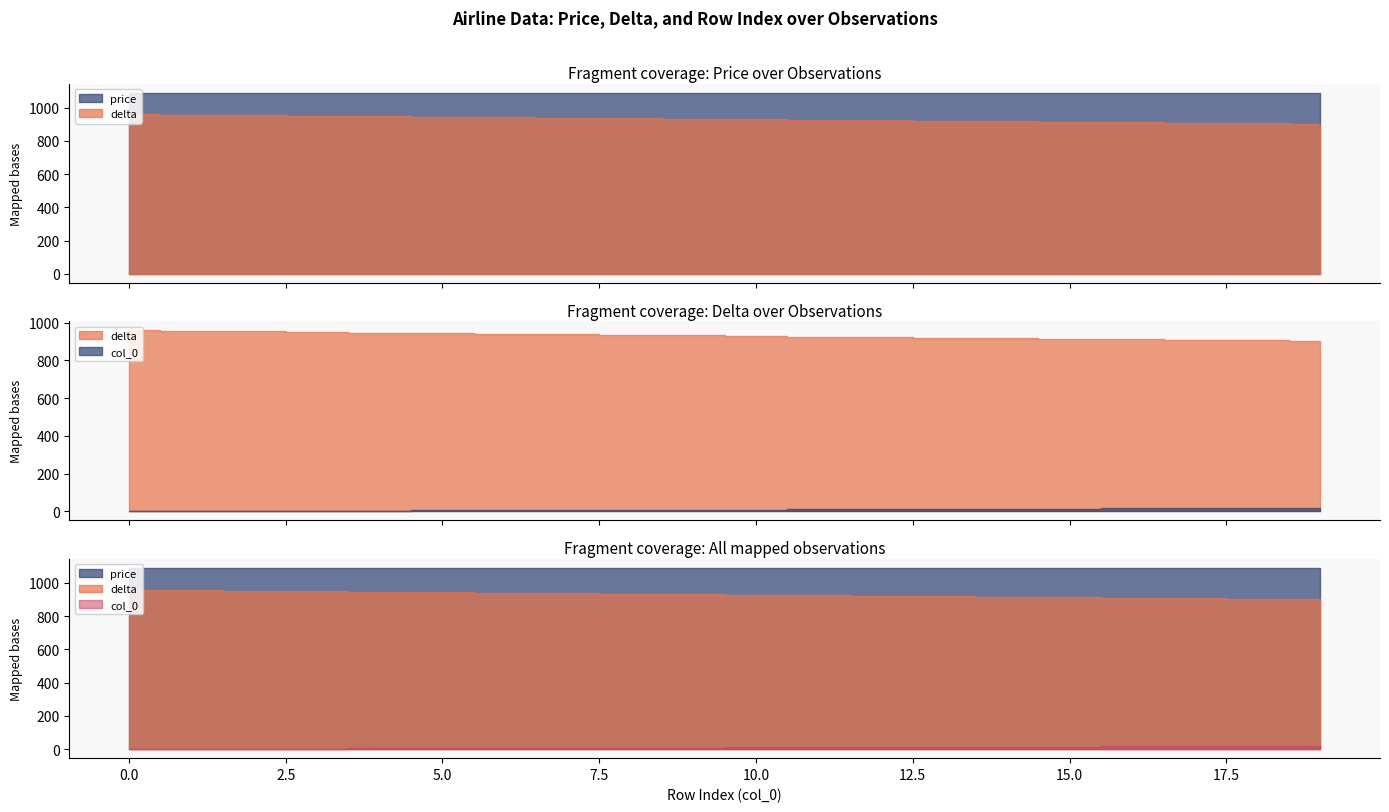

Which series has the largest total across all categories?

price